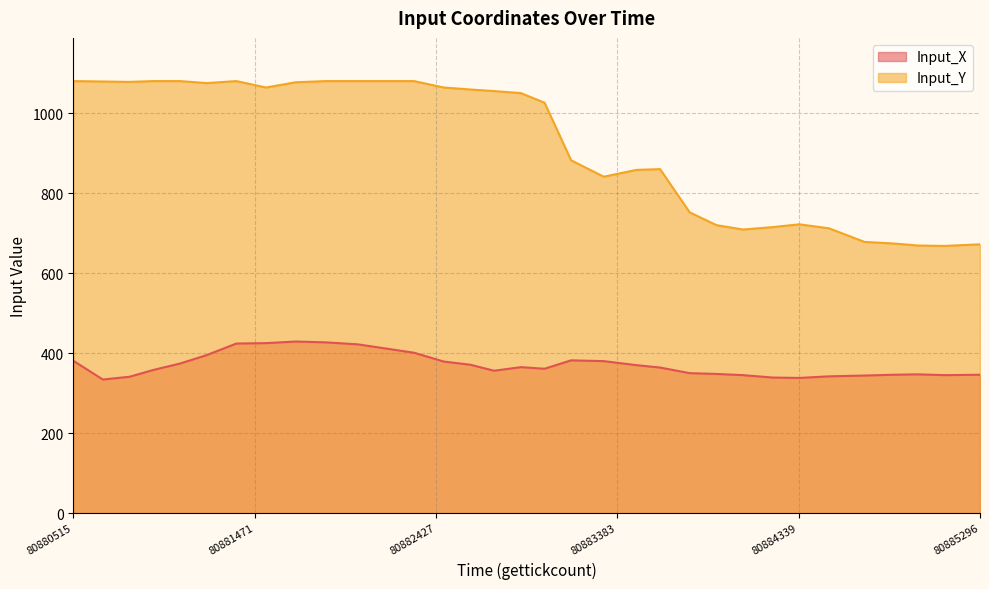

What is the minimum value shown in the chart?

334